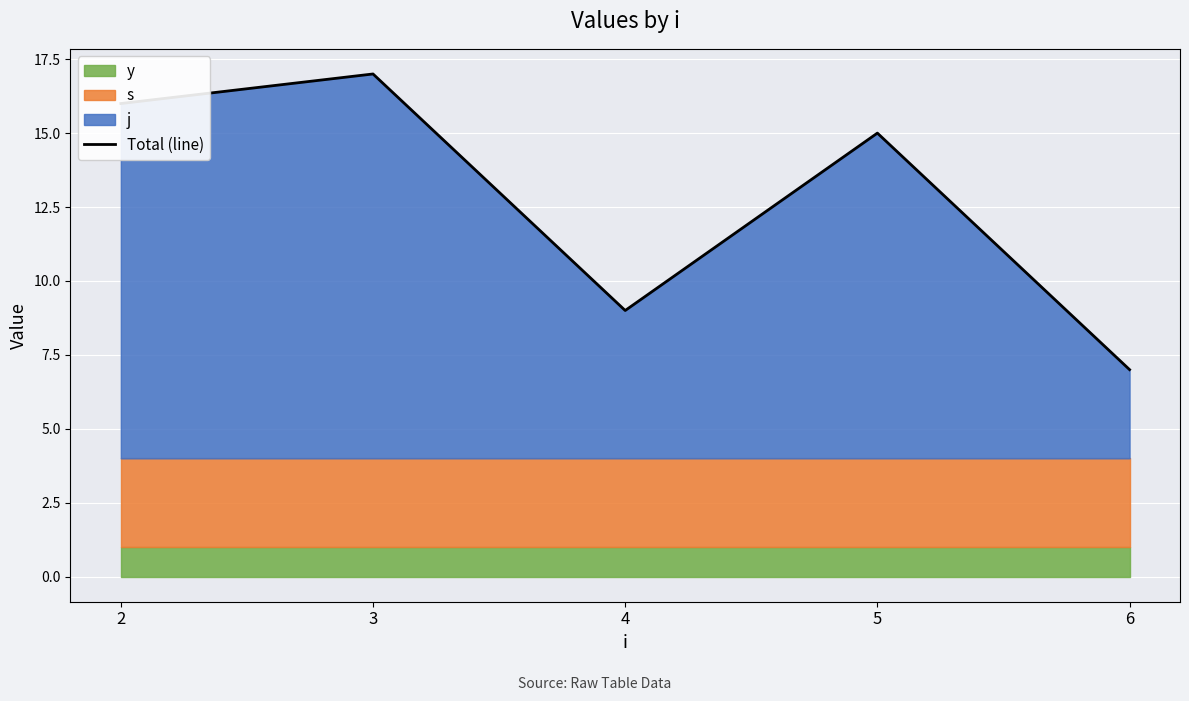

Rank the categories by value from lowest to highest.

6, 4, 5, 2, 3